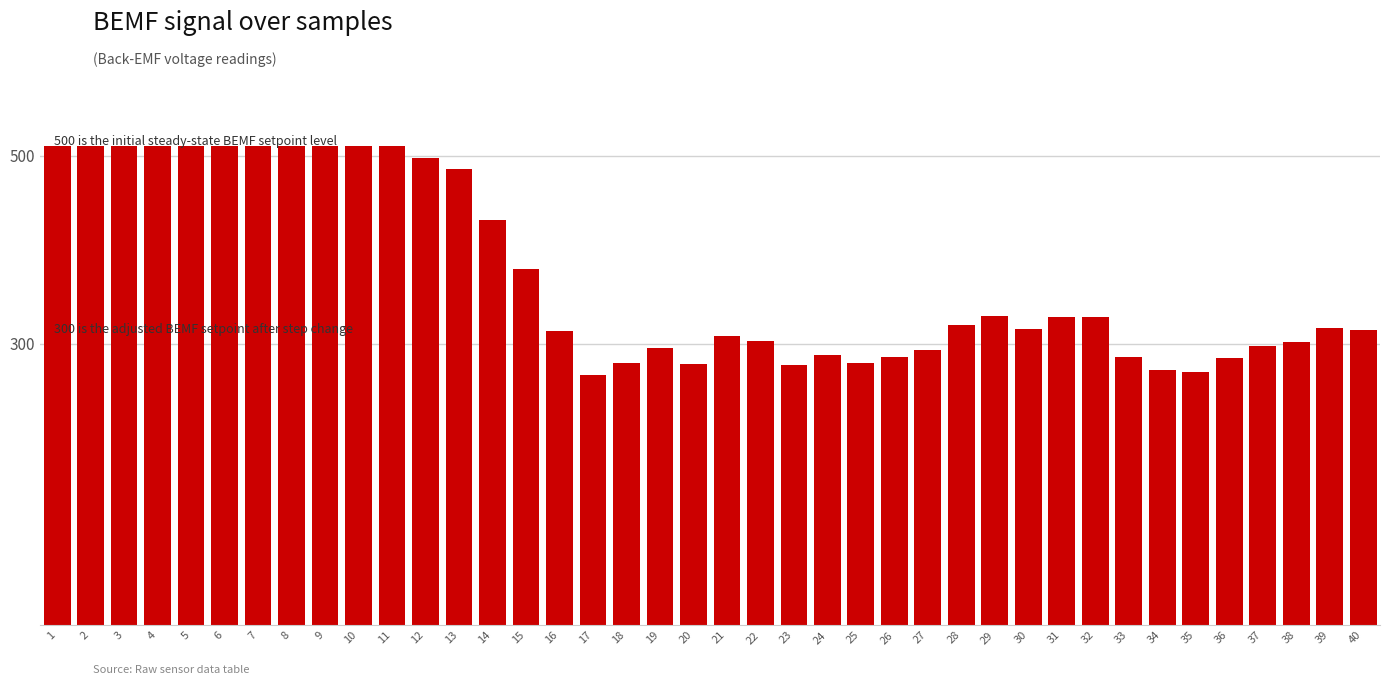

What is the difference between the maximum and second lowest values?

241